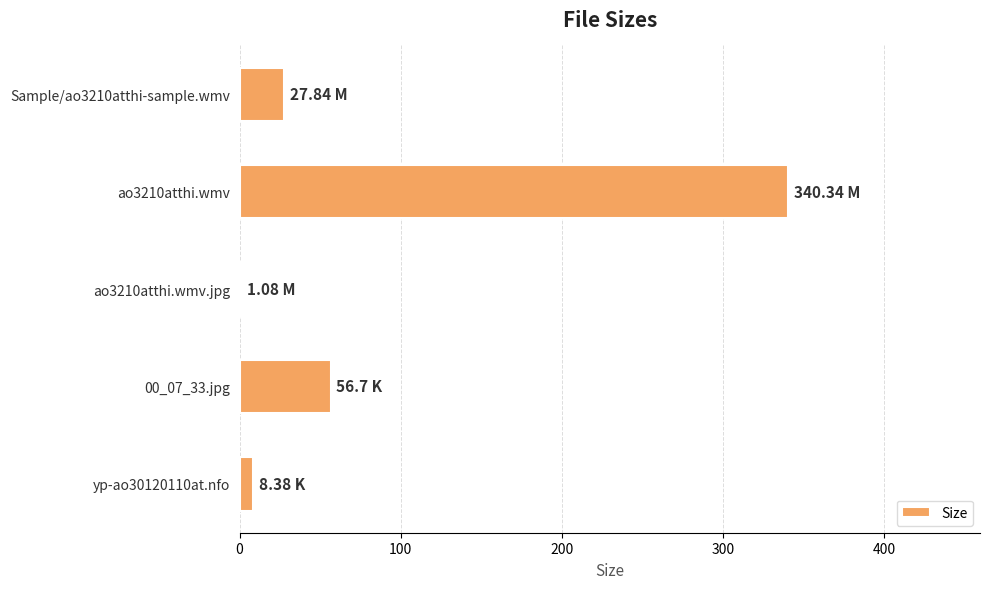

What is the ratio of the value at ao3210atthi.wmv to the value at Sample/ao3210atthi-sample.wmv?

12.2